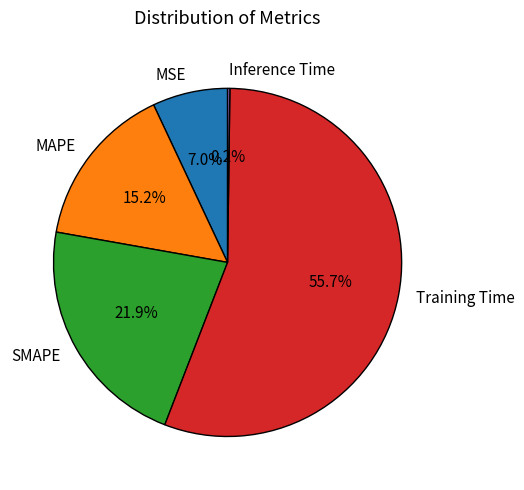

True or false: Training Time accounts for 47% of the total.

False